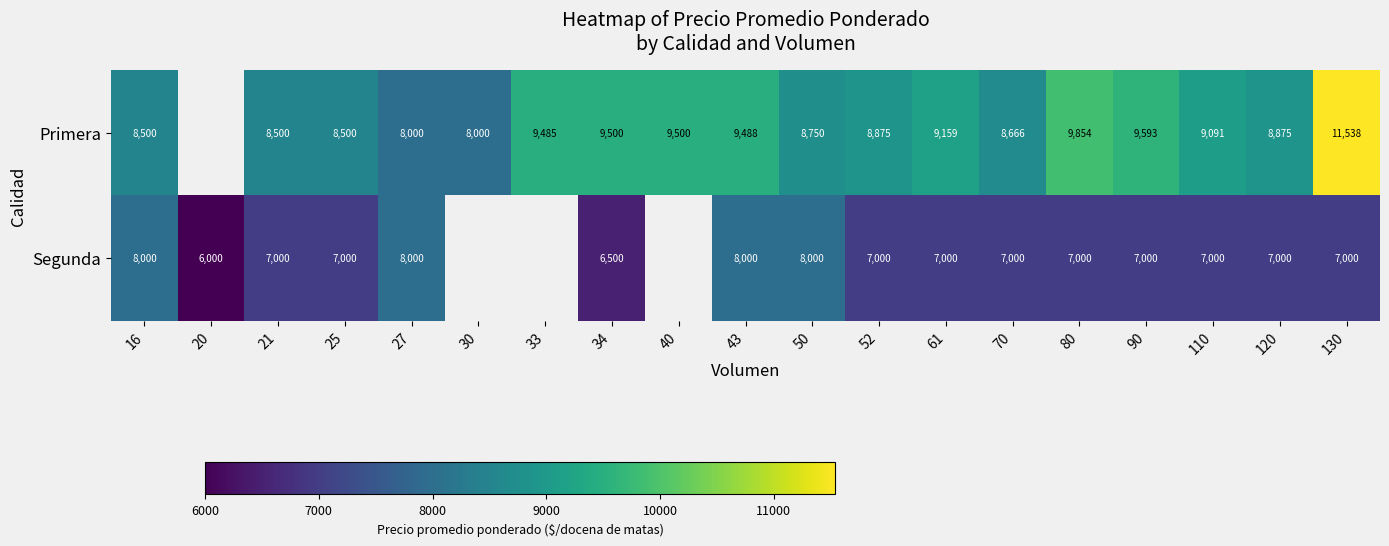

Which category has the lowest value across all series?

20